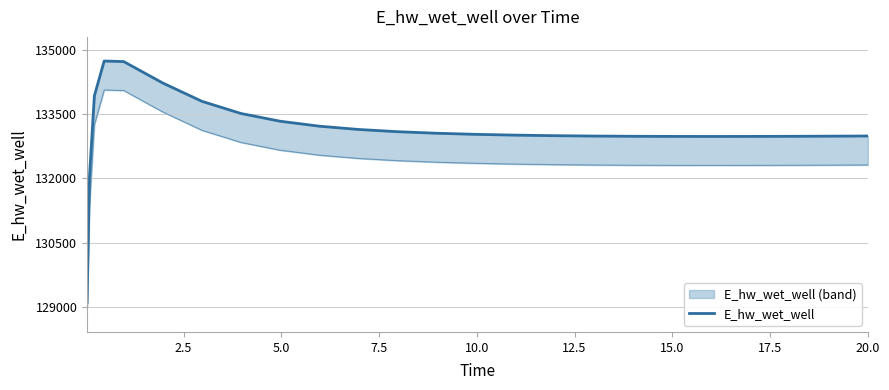

How many interior local valleys (lower than both neighbors) does the data have?

1